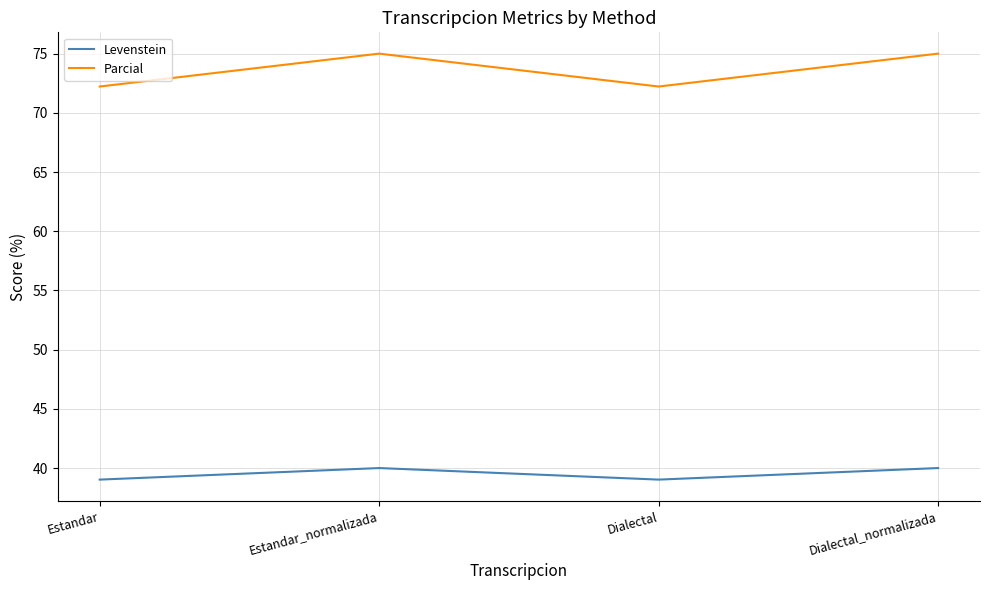

What is the maximum value for Levenstein?

40.0